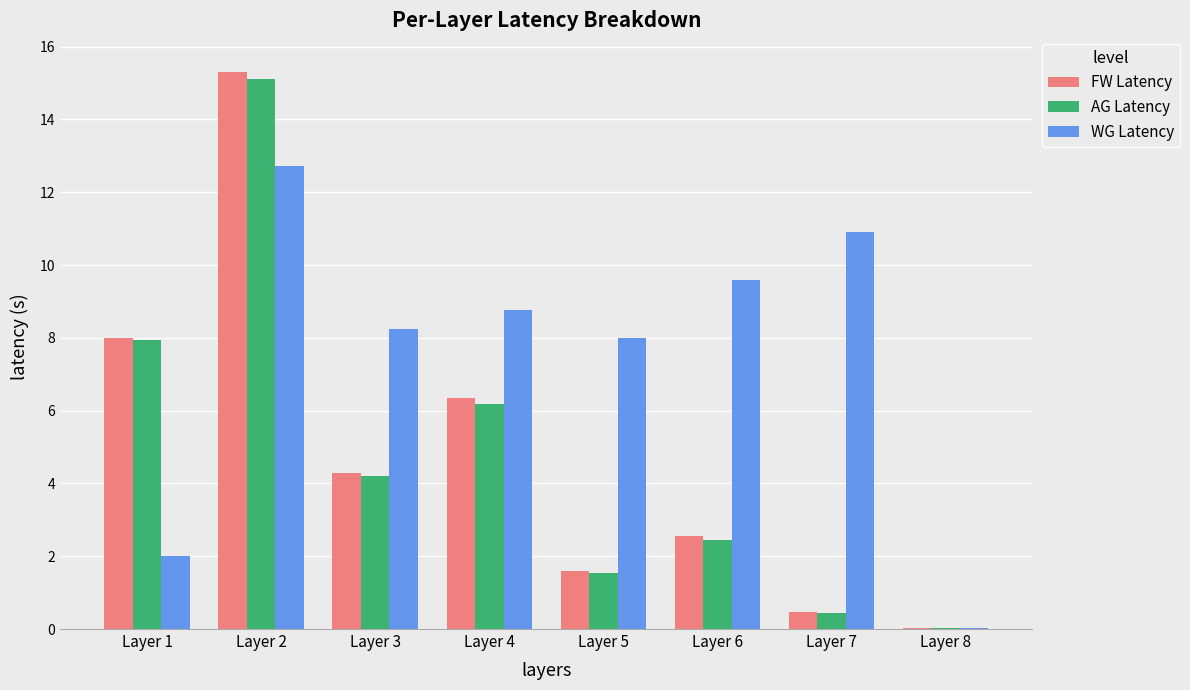

Are the bars horizontal?

No